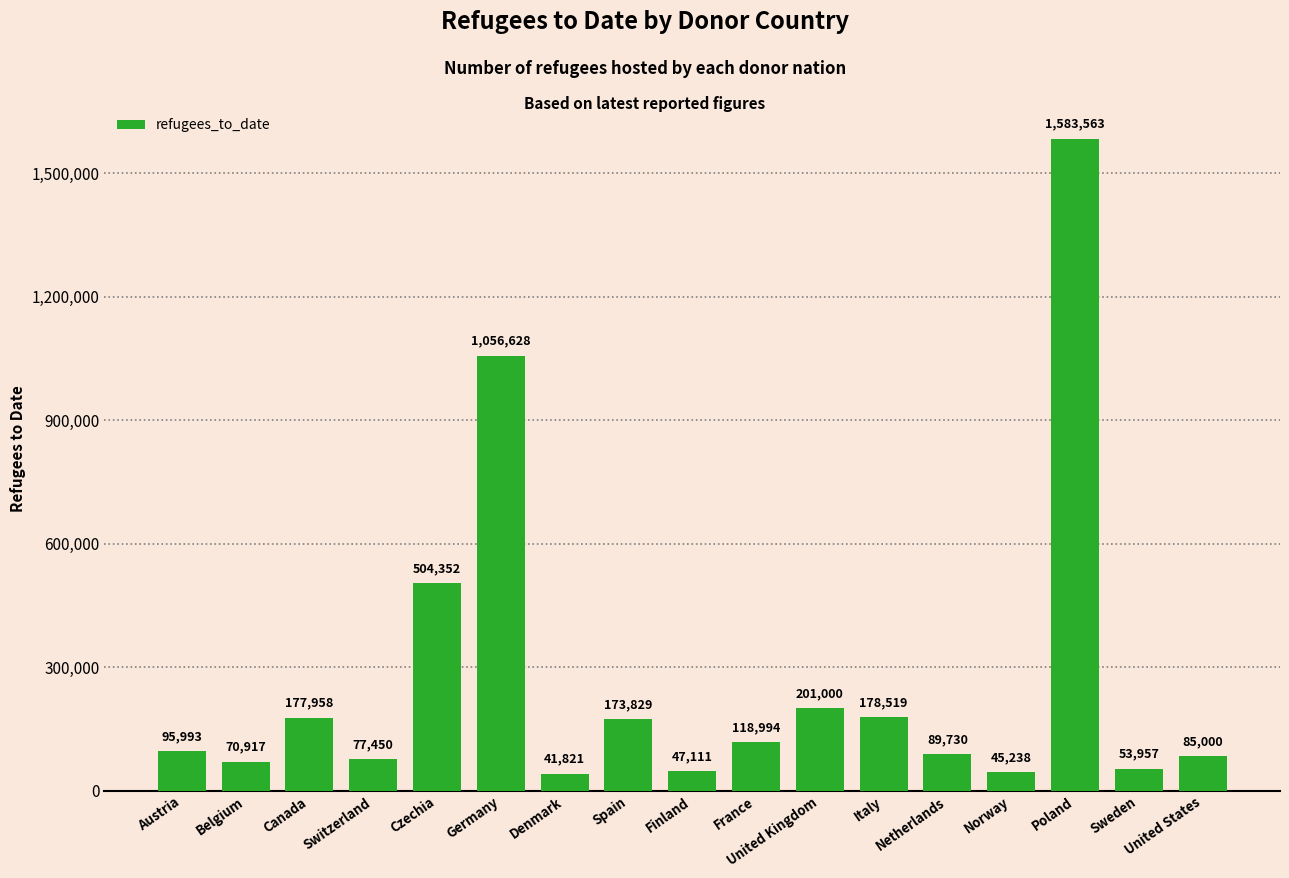

What is the difference between the second highest and minimum values?

1014807